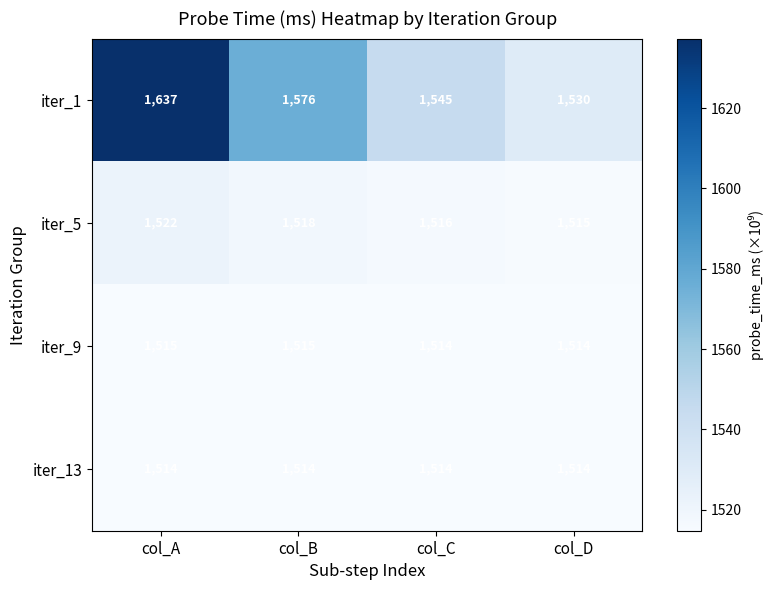

Reading right to left, extract all data points from this chart.

iter_1: 1530	1545	1576	1637
iter_5: 1515	1516	1518	1522
iter_9: 1514	1514	1515	1515
iter_13: 1514	1514	1514	1514